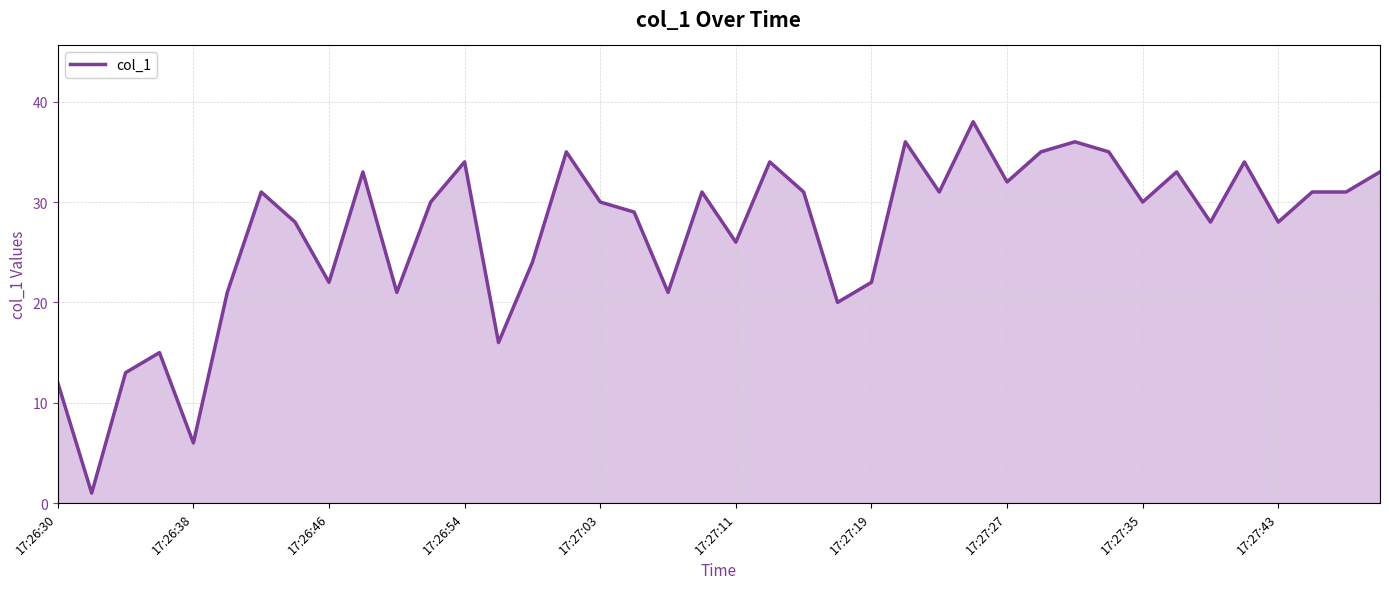

What is the maximum value shown in the chart?

38